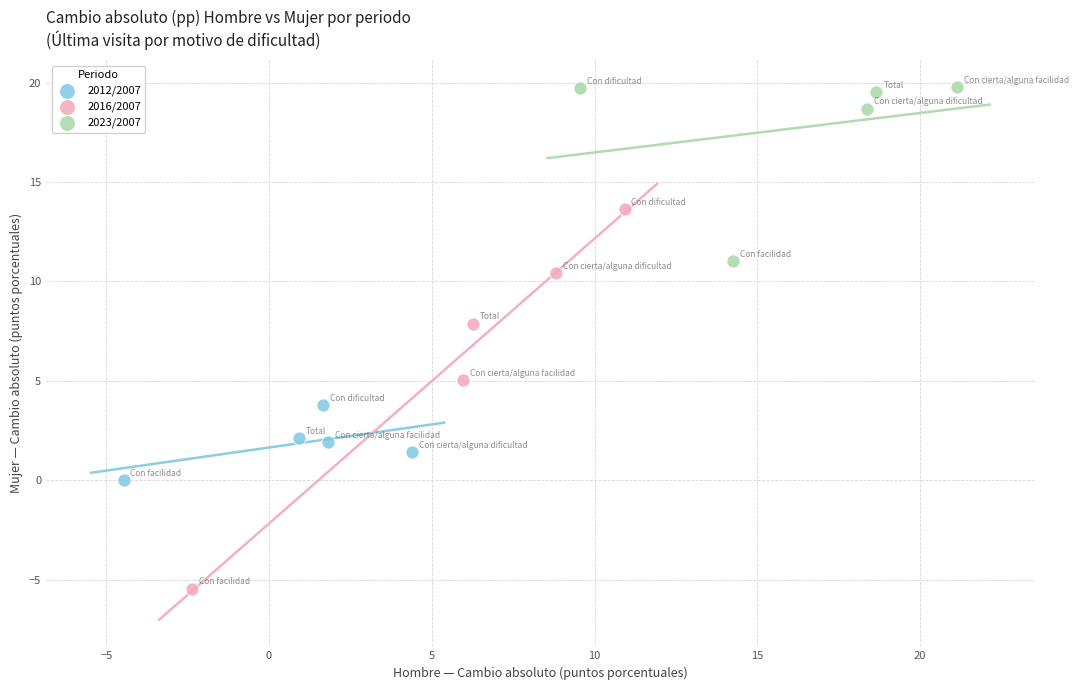

Which series has the widest spread of Y values?

2016/2007